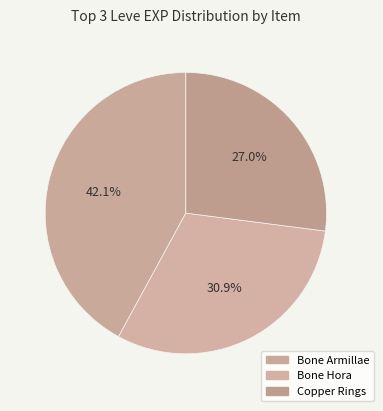

How many segments does this pie chart have?

3